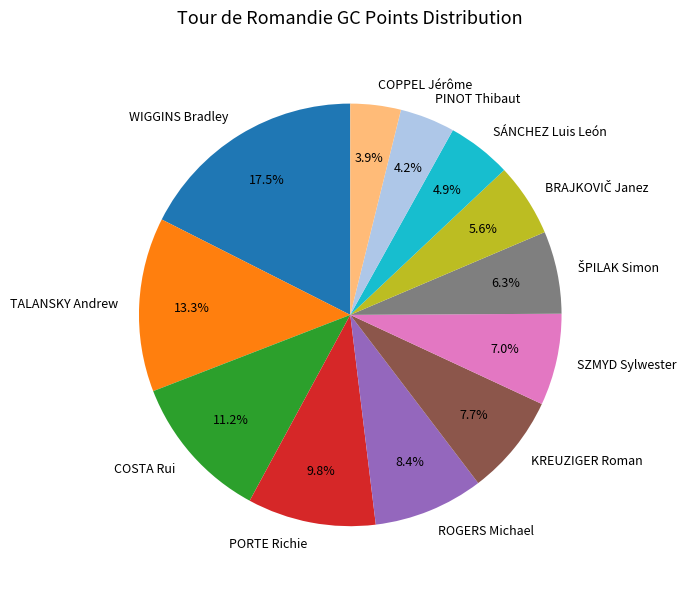

To the nearest percent, what portion does TALANSKY Andrew represent?

13%